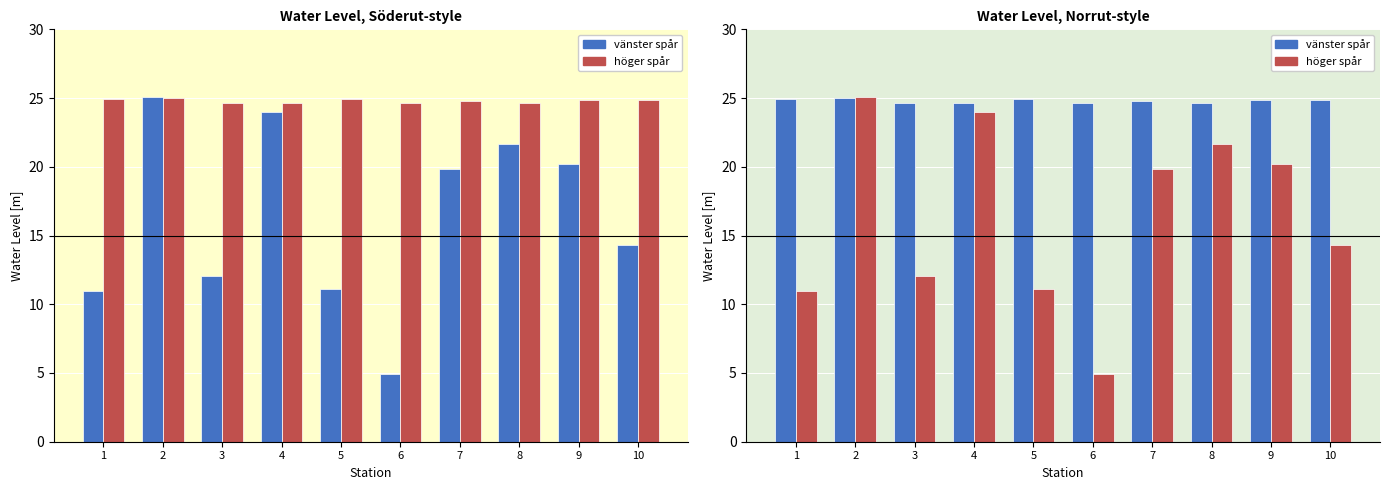

Rank the series by their maximum value, from lowest to highest.

vänster spår, höger spår